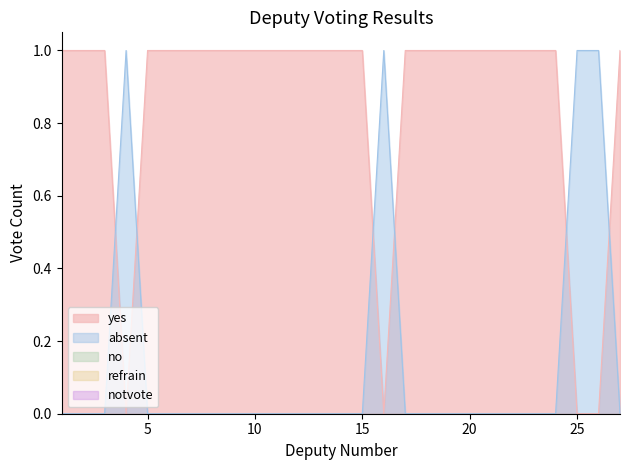

How many distinct data groups are displayed?

5